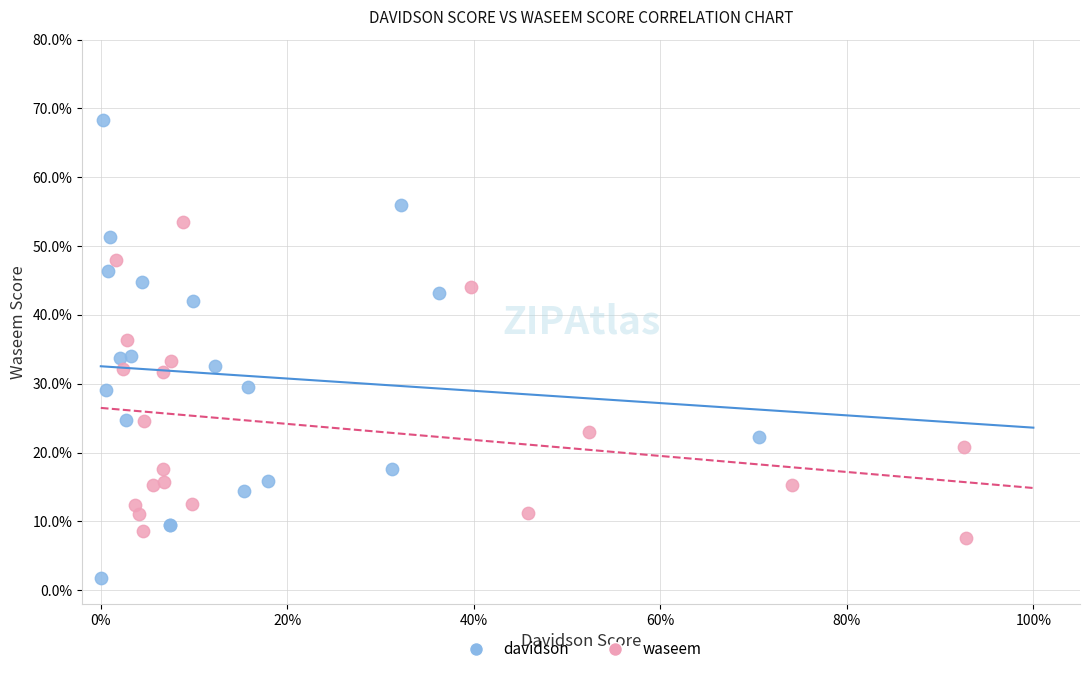

Which series has the largest Y range (max minus min)?

davidson